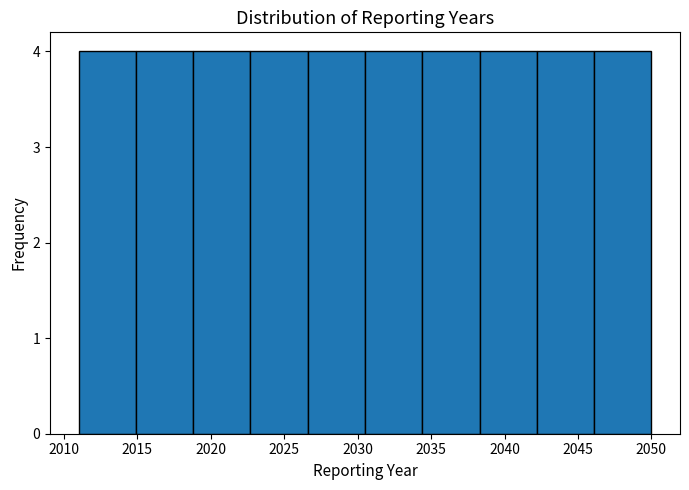

Reading left to right, list every bar in this chart as the range it spans on the x-axis followed by its height. Neither the bar edges nor the heights are printed on the chart, so give them approximately, as read against the axes.

2011.0 to 2014.9: 4
2014.9 to 2018.8: 4
2018.8 to 2022.7: 4
2022.7 to 2026.6: 4
2026.6 to 2030.5: 4
2030.5 to 2034.4: 4
2034.4 to 2038.3: 4
2038.3 to 2042.2: 4
2042.2 to 2046.1: 4
2046.1 to 2050.0: 4